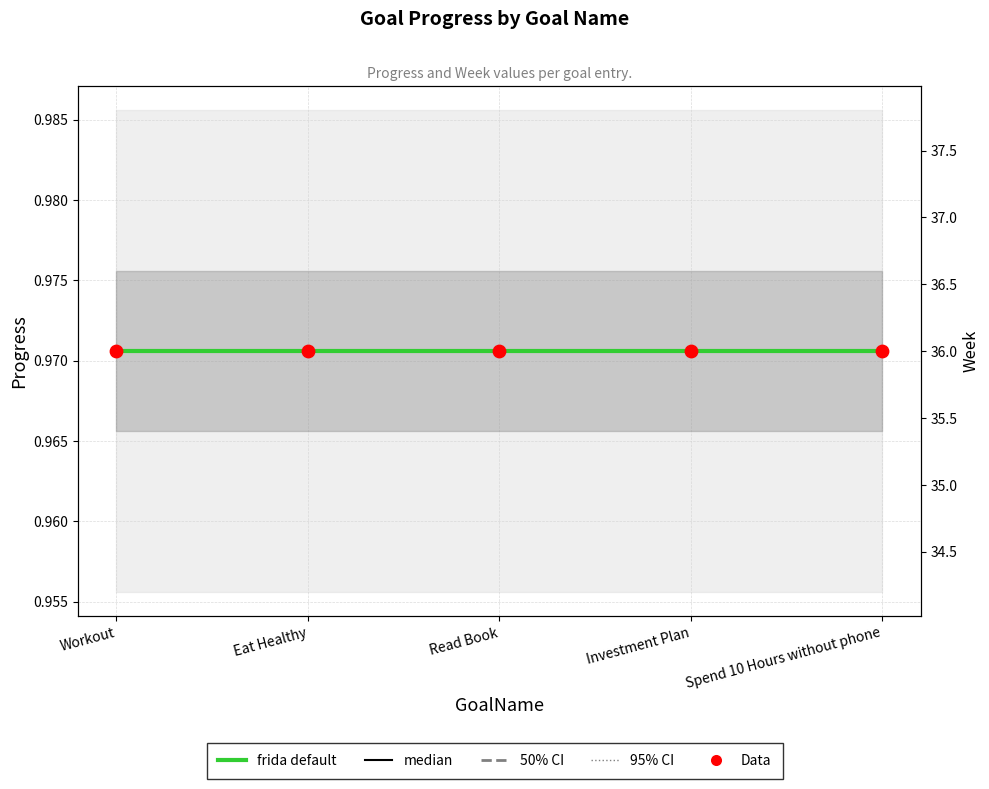

Which series has the widest spread of Y values?

Progress (frida default)